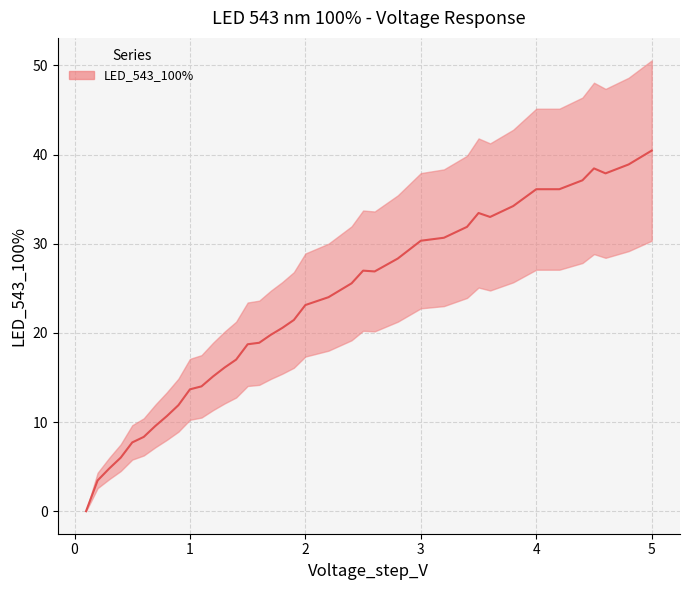

What is the difference between the maximum and minimum values?

40.4